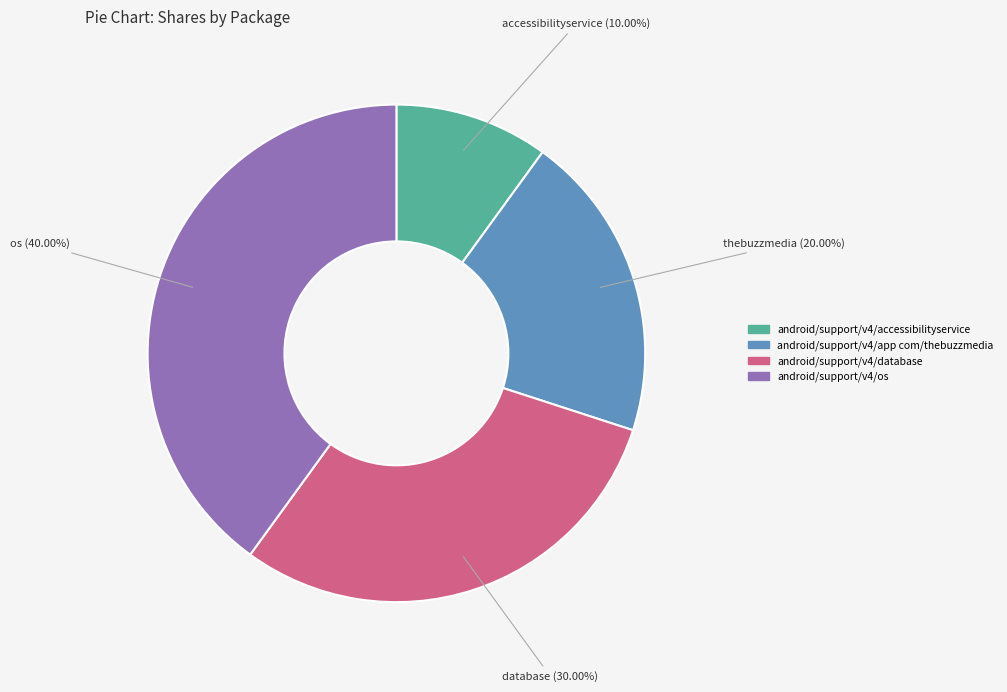

What is the largest slice in the pie chart?

android/support/v4/os